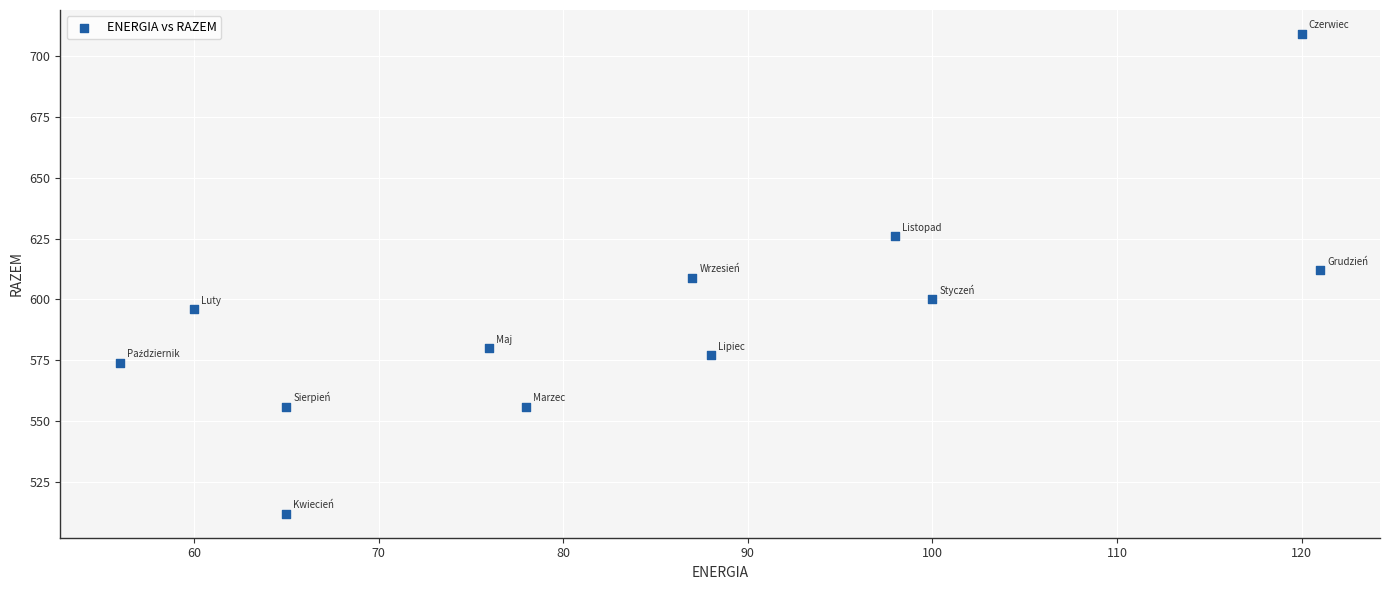

What is the range of Y values (max minus min)?

197